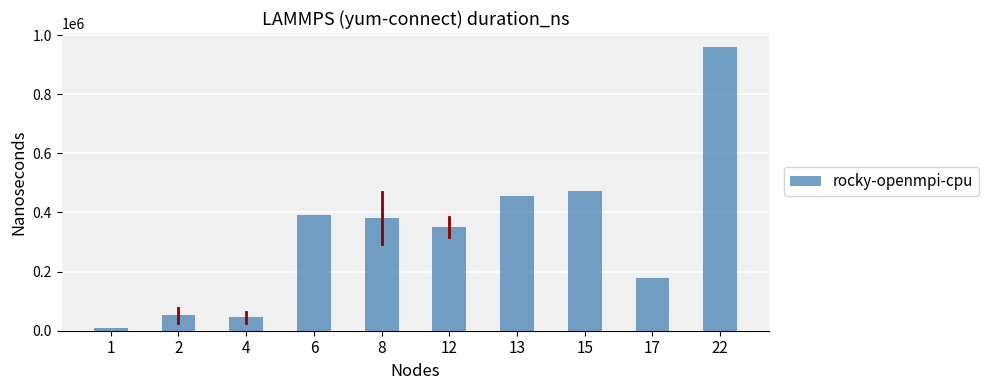

The chart shows a value of 51666.7 at 2. True or false?

True